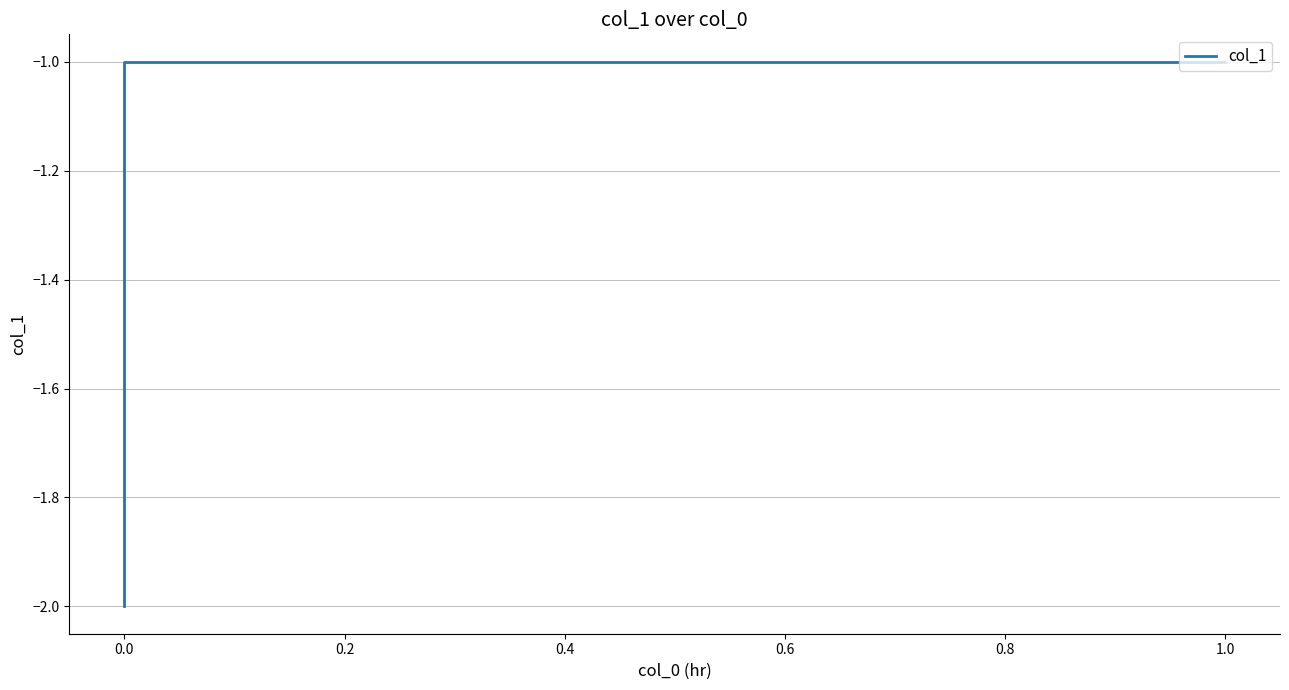

Is this an area chart (filled region under the line)?

No